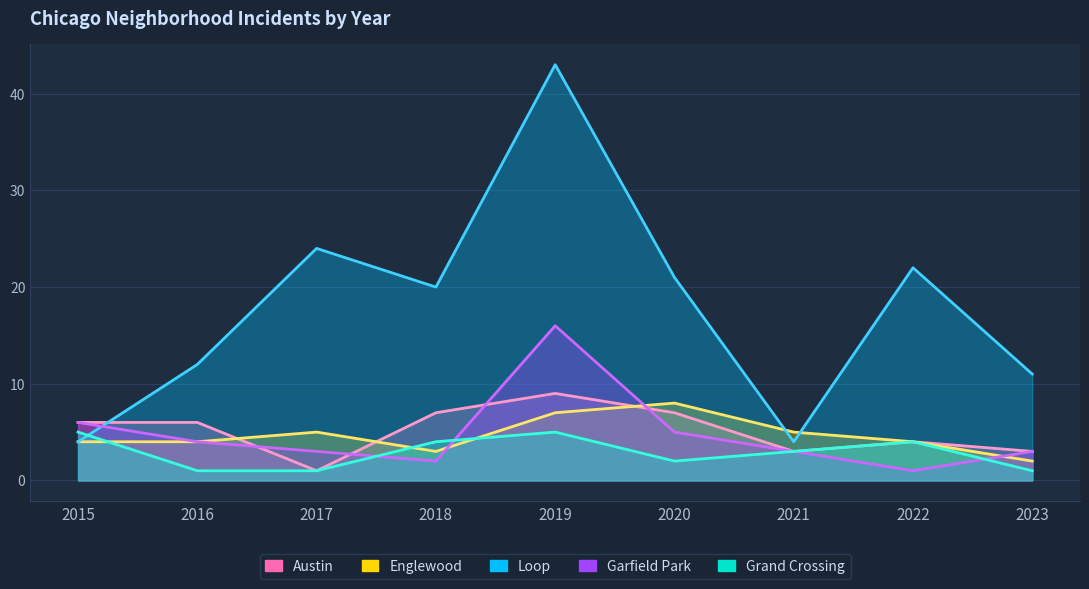

What is the sum of all Englewood values?

42